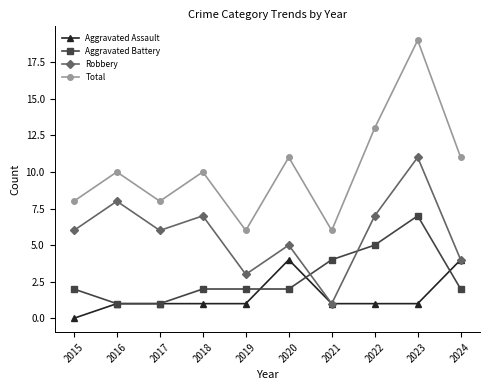

How many Robbery values are between 4 and 7?

6